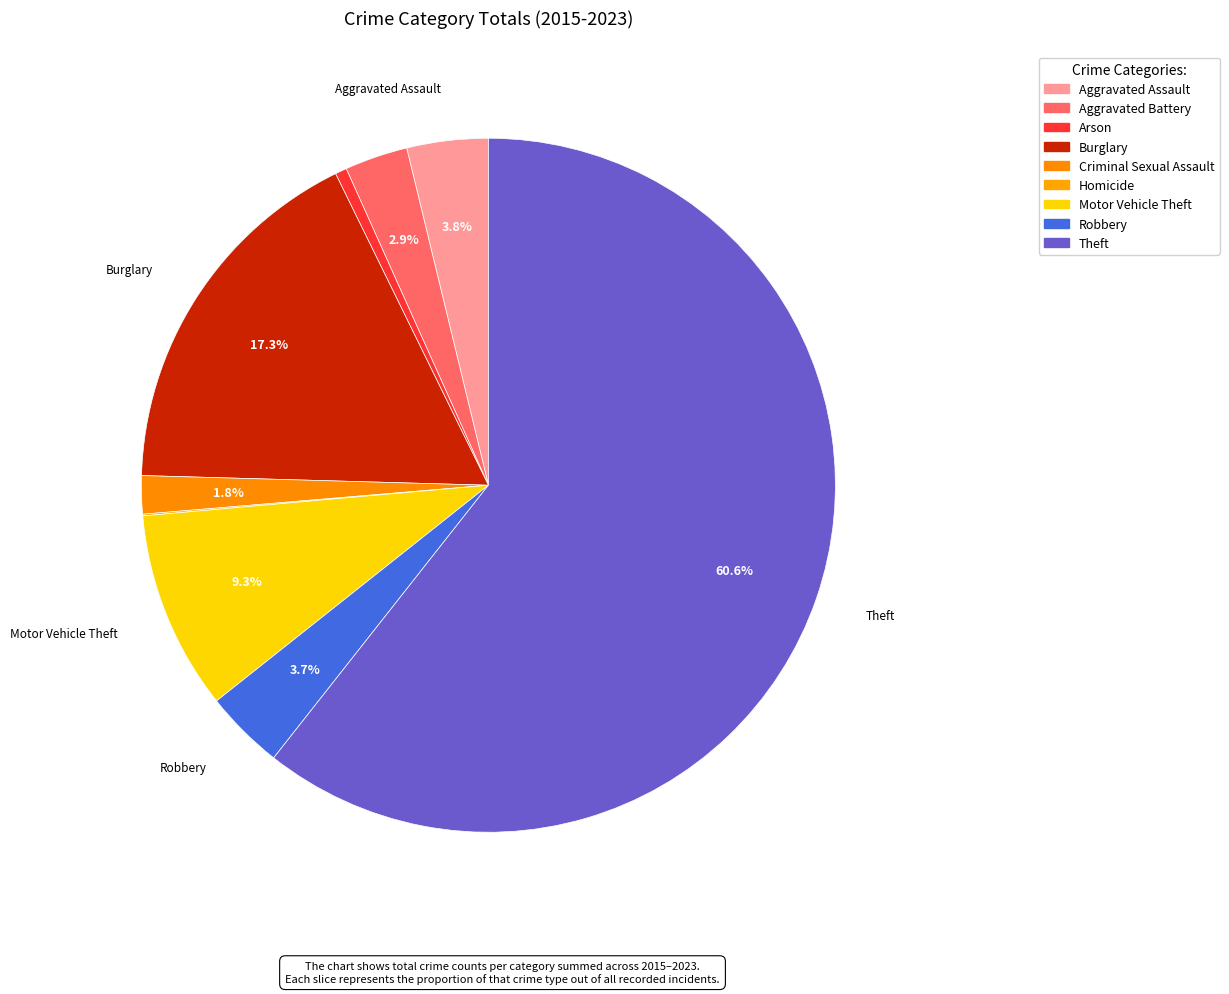

What is the largest slice in the pie chart?

Theft